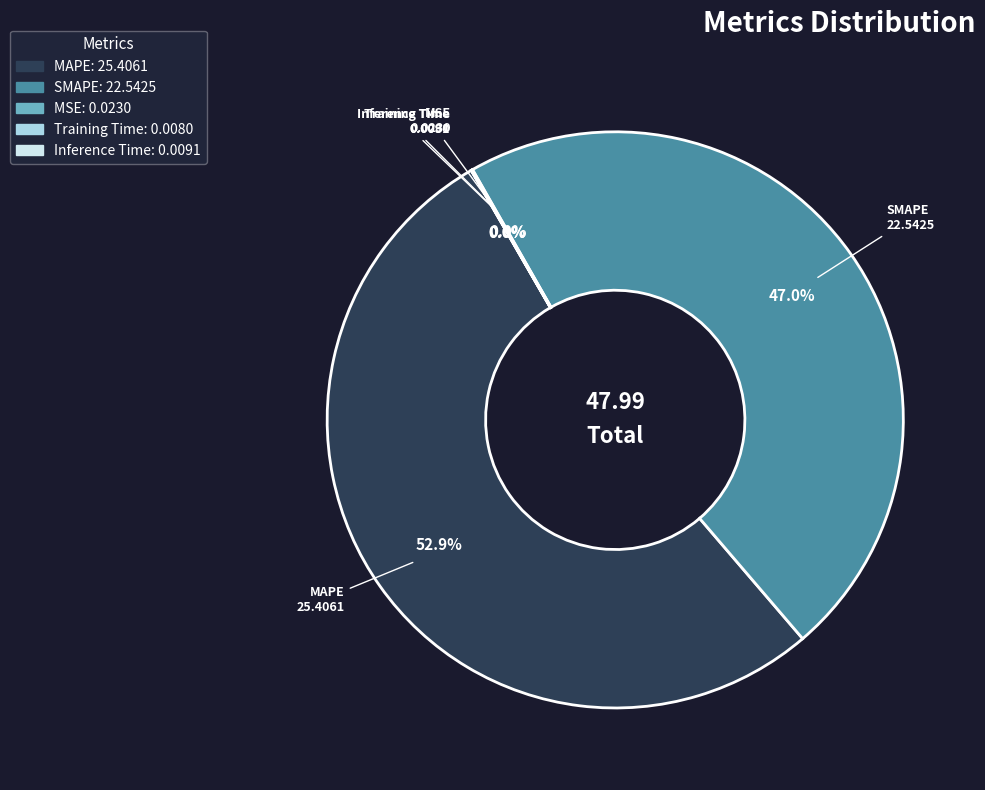

What is the majority slice?

MAPE